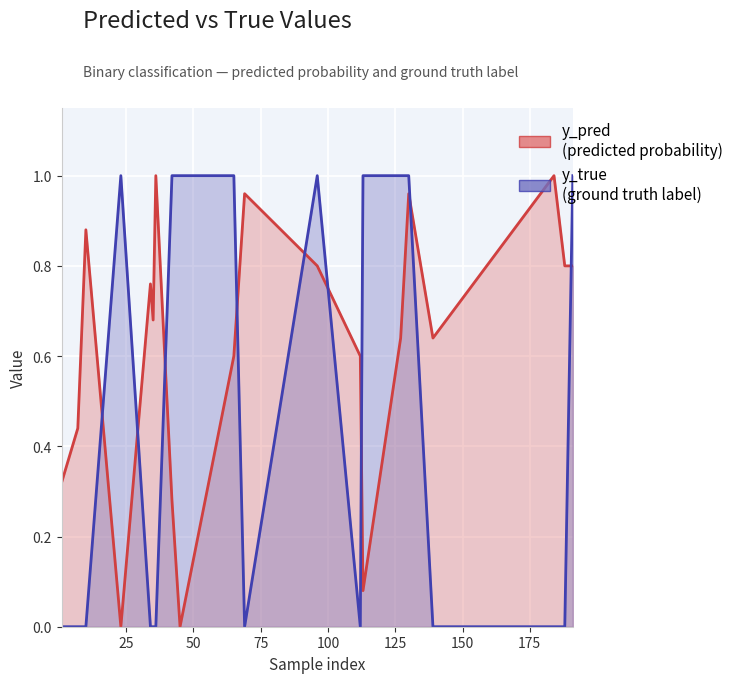

Rank the series at 36 from highest to lowest value.

y_pred, y_true